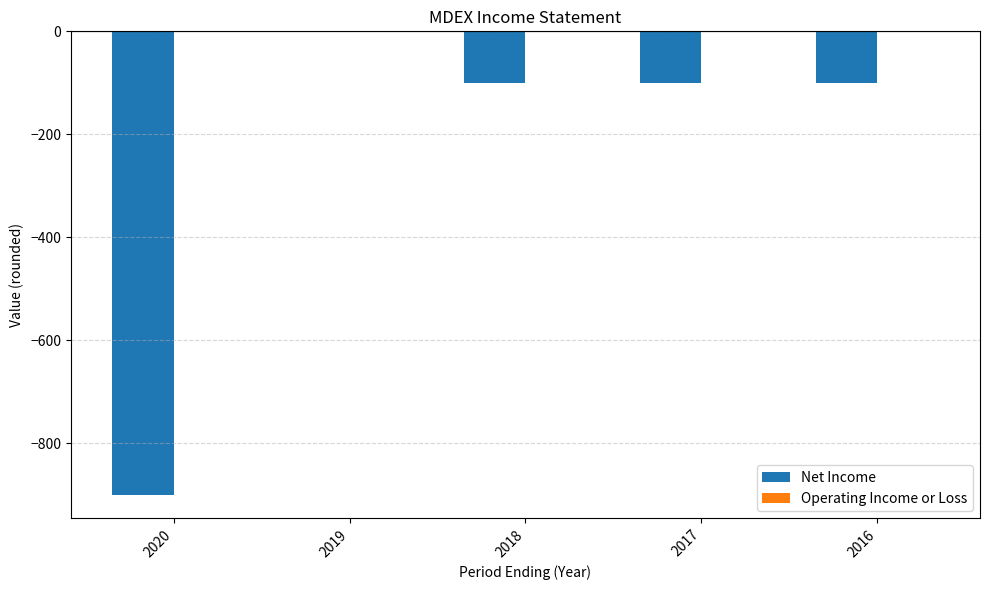

What is the change in value from 2020 to 2016?

+800